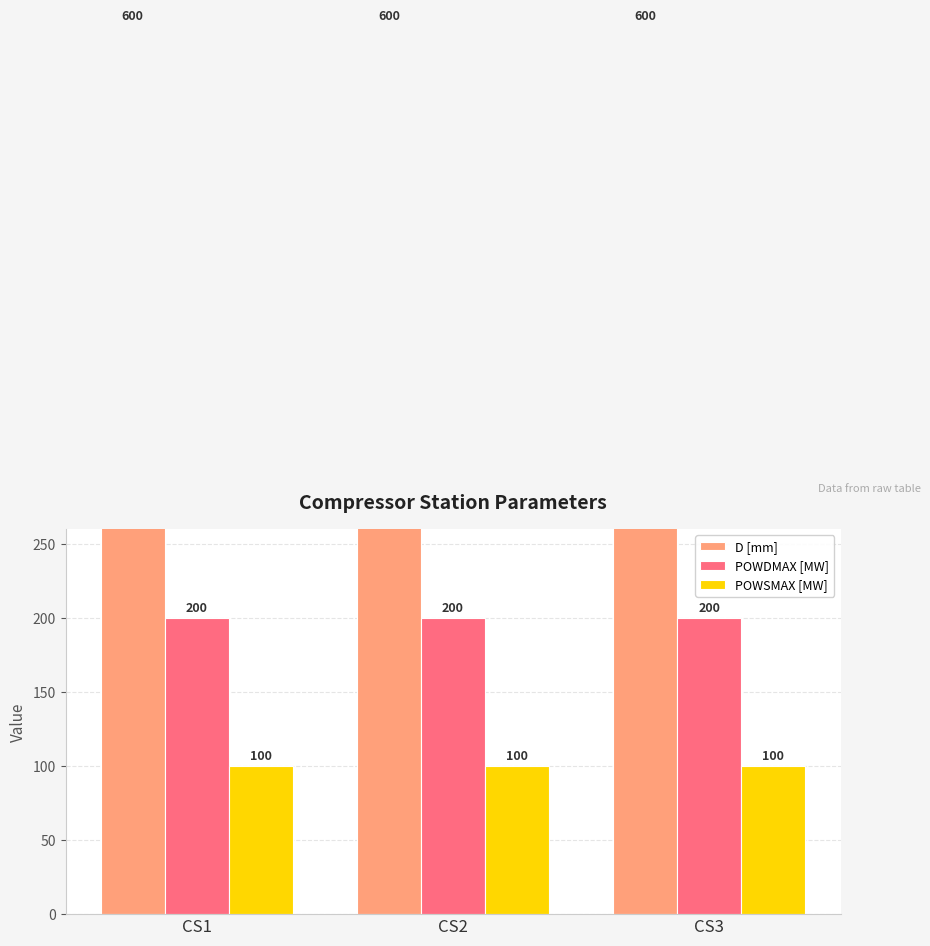

What is the total value across all series at CS1?

900